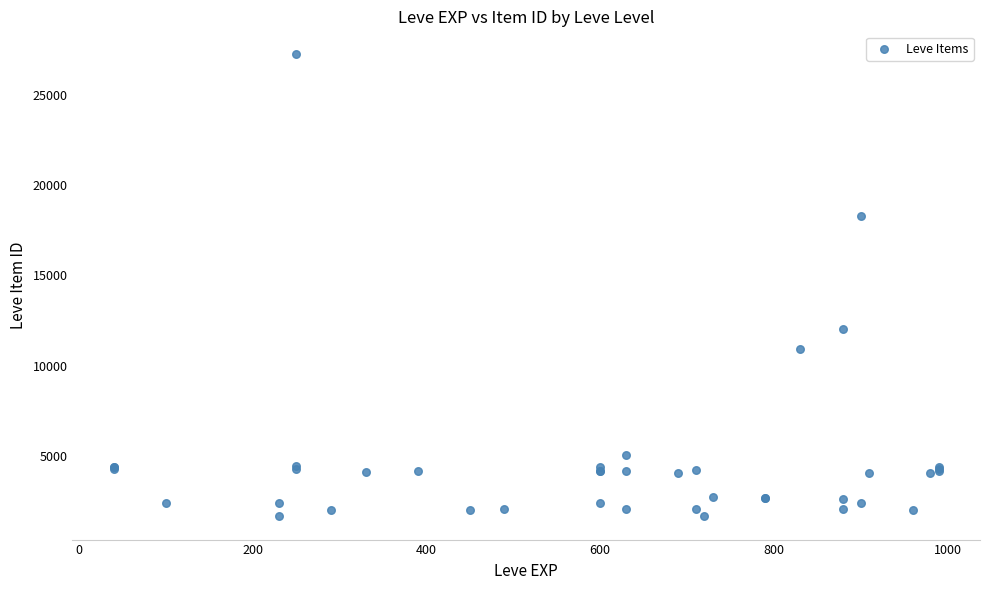

What Y value in the scatter plot is closest to 14448?

12018